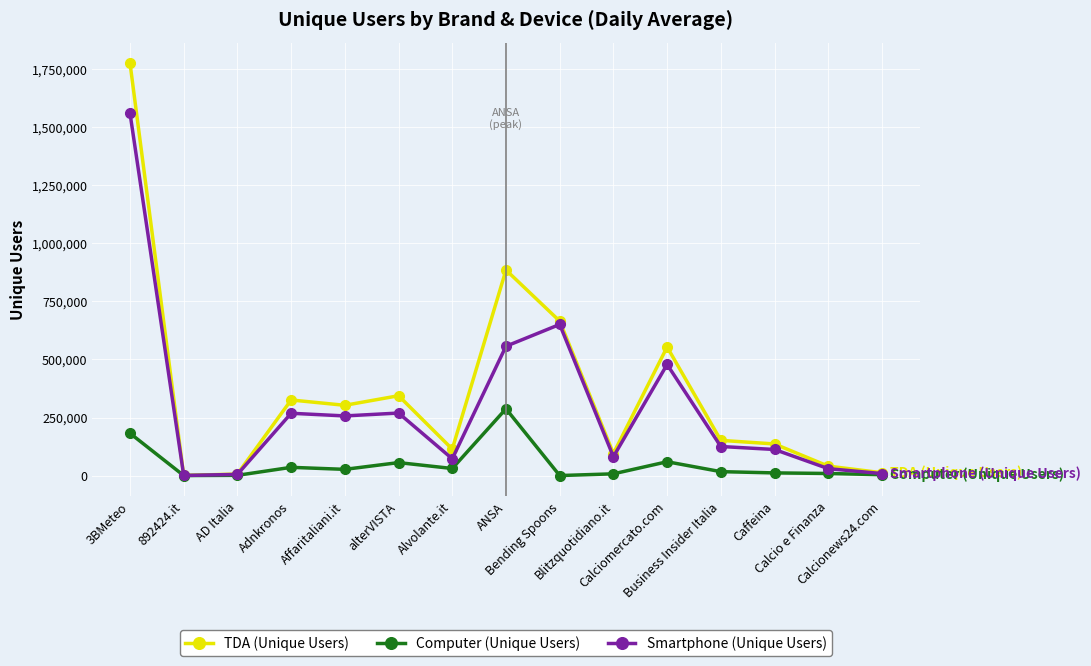

True or false: TDA (Unique Users) has a value of 72253 at Business Insider Italia.

False